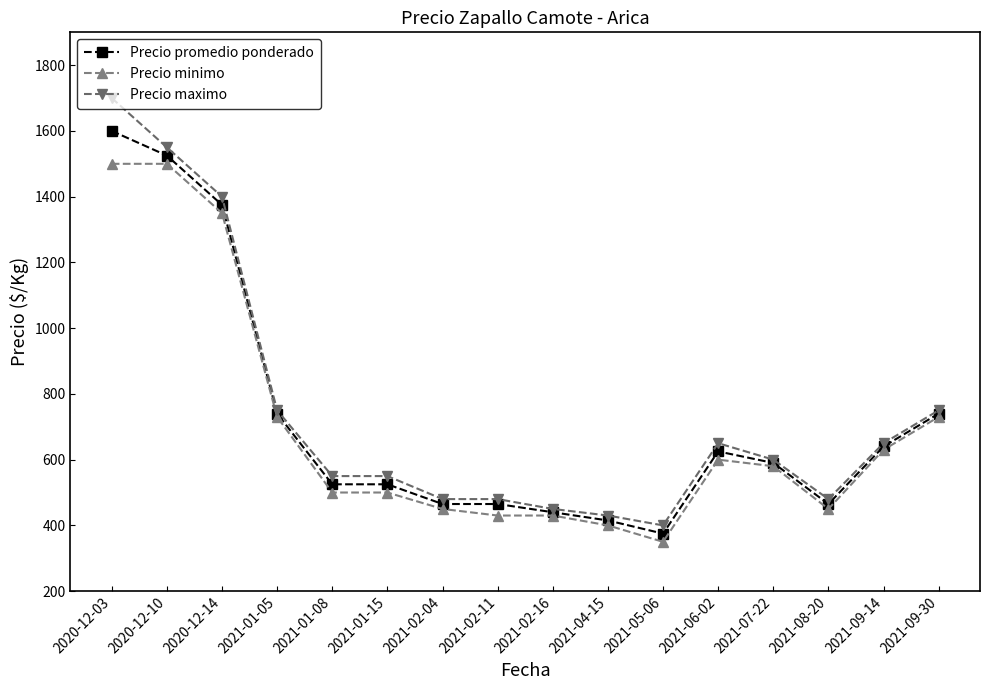

True or false: Precio maximo and Precio minimo intersect in this chart.

False